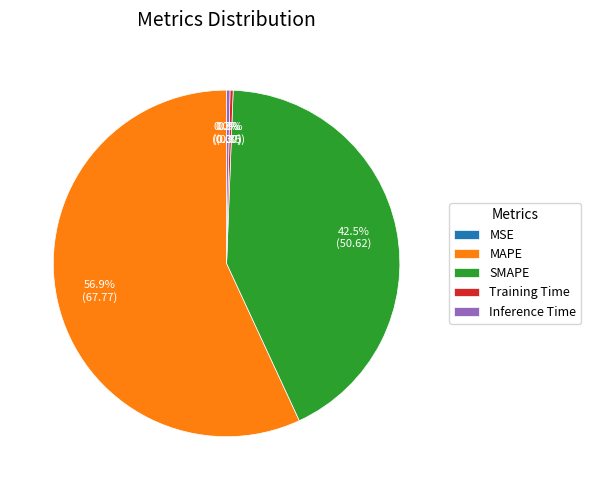

Between SMAPE and MAPE, which is larger?

MAPE